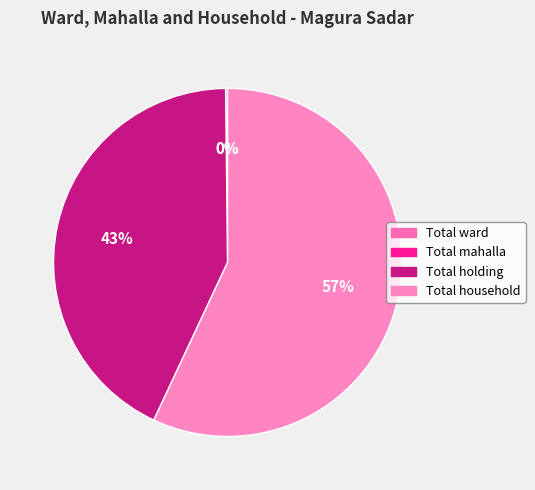

To the nearest percent, what is the average slice percentage?

25%